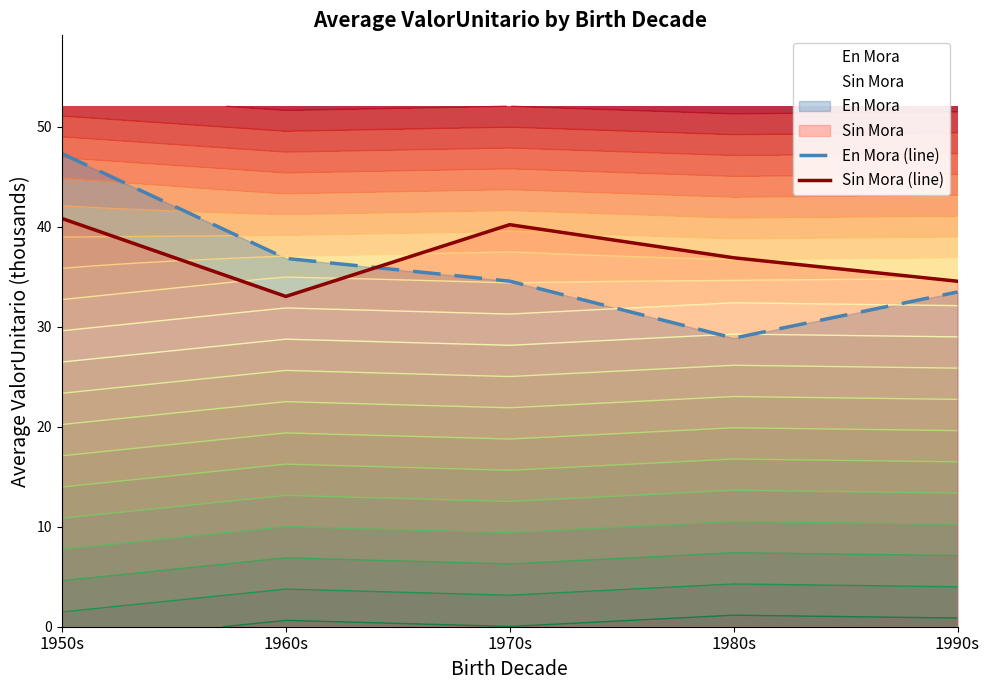

What position from the left is 1970s?

3